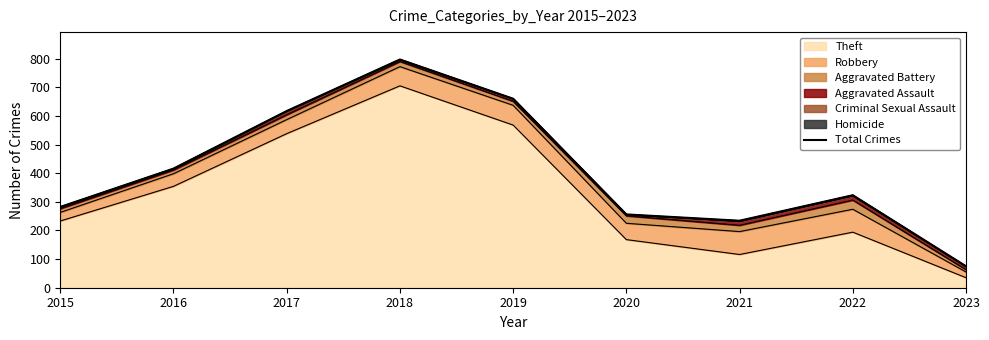

Rank the categories by value from highest to lowest.

2018, 2019, 2017, 2016, 2022, 2015, 2020, 2021, 2023